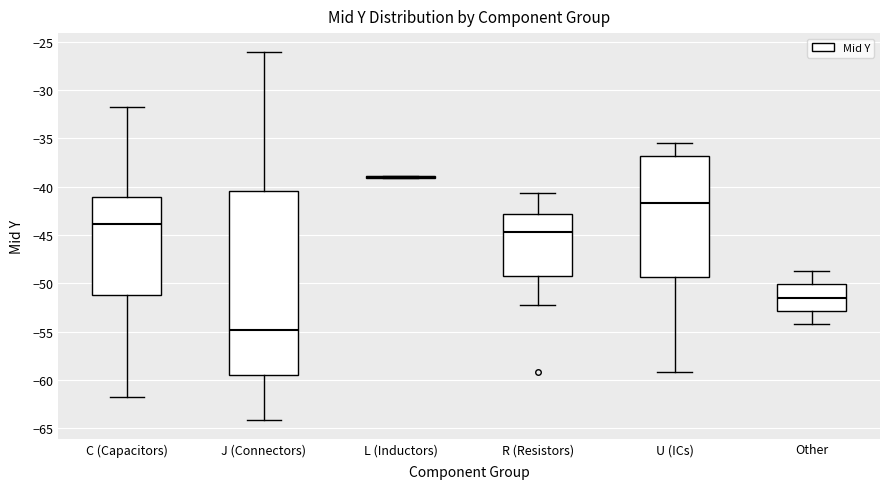

Reading left to right, transcribe this box plot: for each box, give where its median line is, the range the box spans, and where its two whiskers end, as read against the y-axis. The values are not printed on the chart, so give them approximately, as read against the axis.

C (Capacitors): median -44.0, box -51.0 to -41.0, whiskers -61.5 to -31.5
J (Connectors): median -55.0, box -59.5 to -40.5, whiskers -64.0 to -26.0
L (Inductors): box collapsed to a line at -39.0, whiskers -39.0 to -39.0
R (Resistors): median -44.5, box -49.0 to -43.0, whiskers -52.0 to -40.5
U (ICs): median -41.5, box -49.5 to -37.0, whiskers -59.0 to -35.5
Other: median -51.5, box -53.0 to -50.0, whiskers -54.0 to -48.5